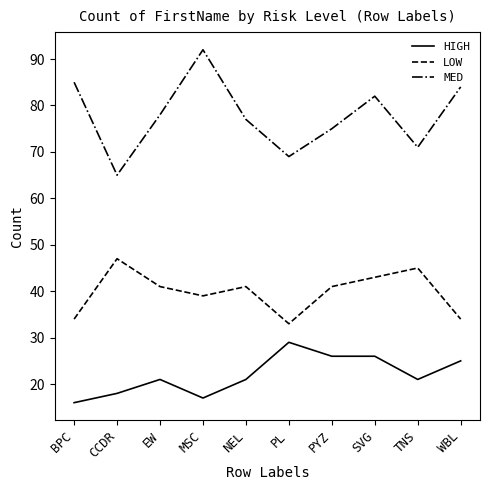

Between MSC and PYZ, which series saw the biggest shift?

MED